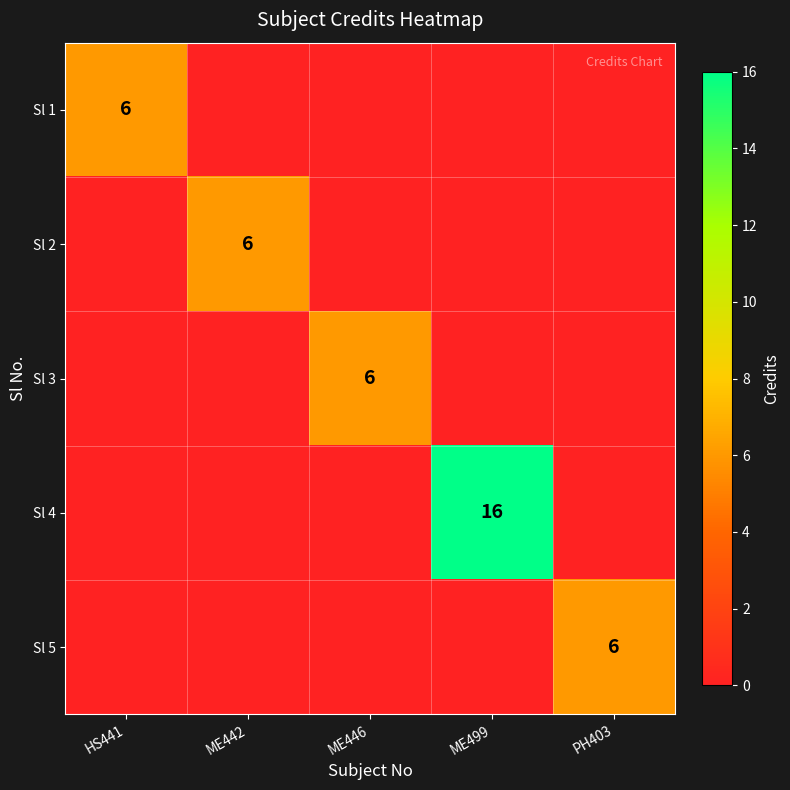

The value of Sl 3 at ME446 is 6. True or false?

True